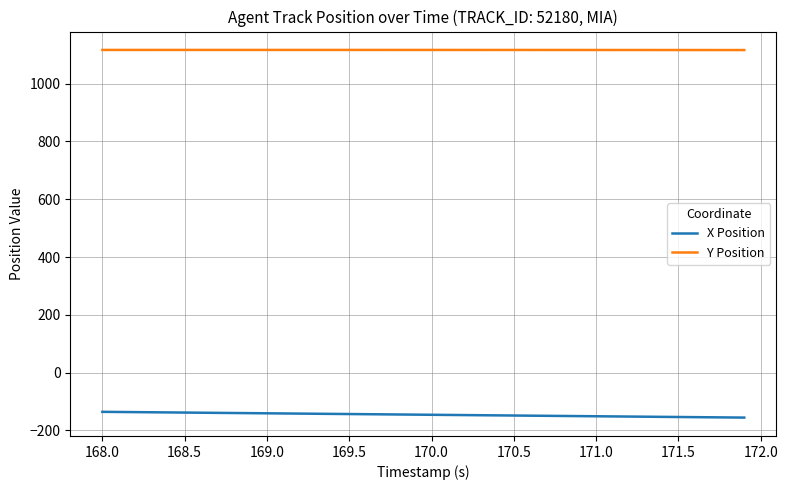

Count the number of data series in this chart.

2